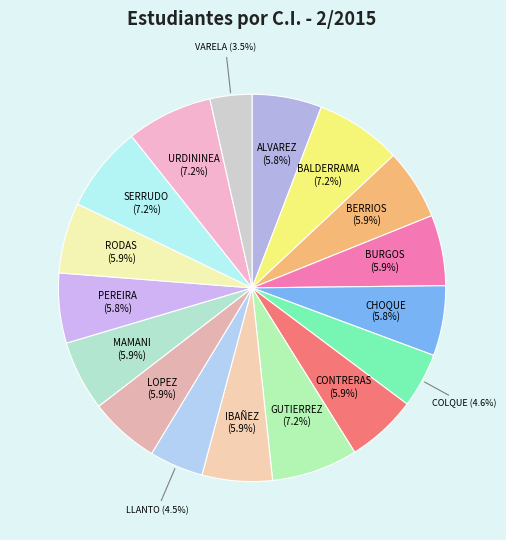

Which slice is the smallest?

VARELA